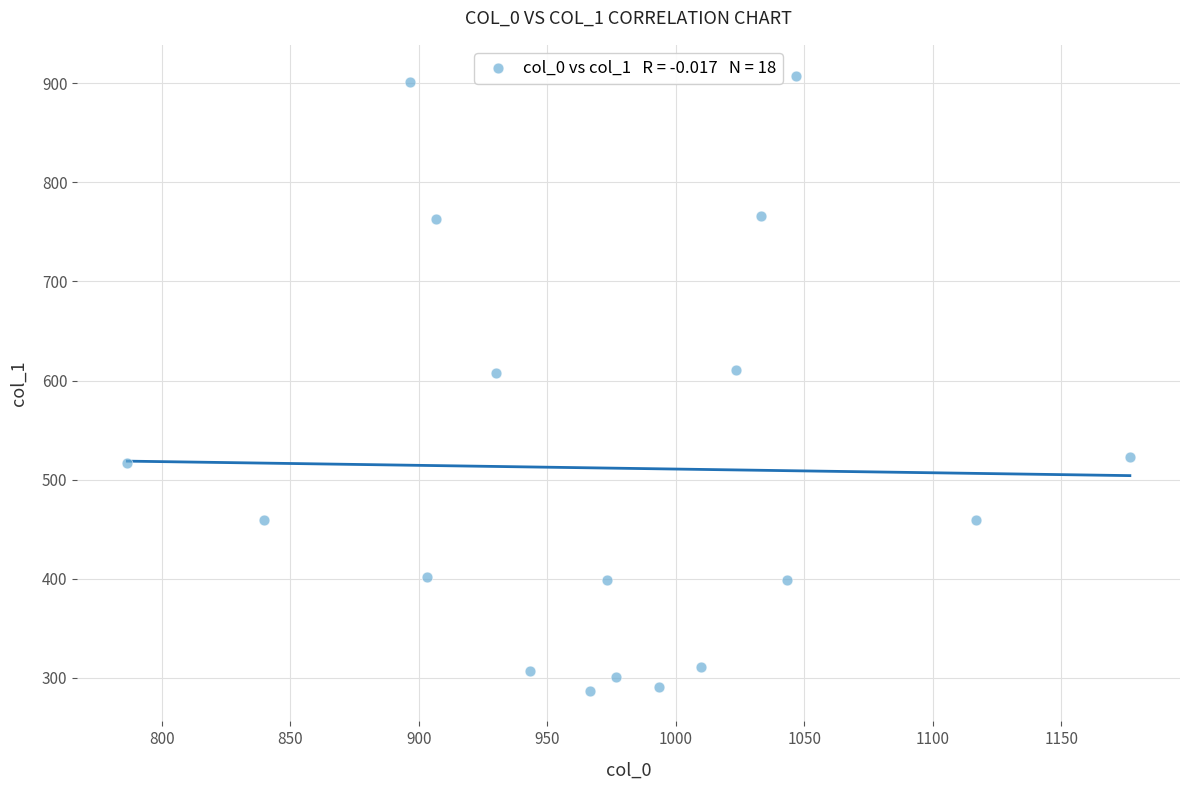

What is the range of X values (max minus min)?

390.0